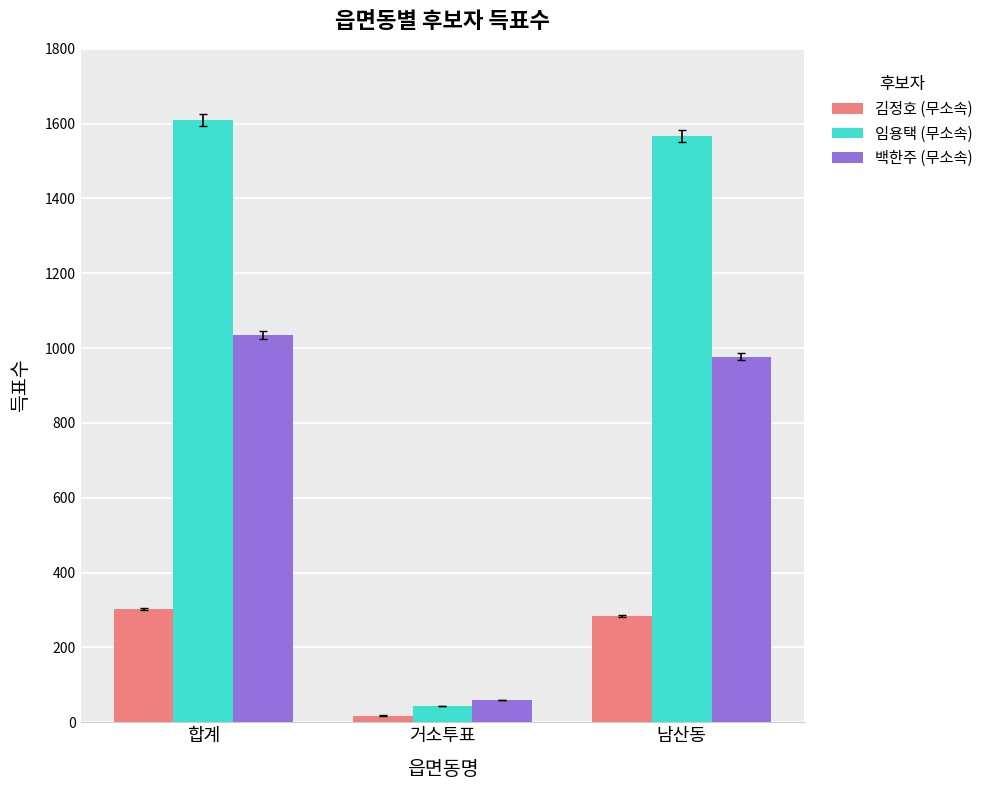

At which category is the sum across all series the highest?

합계